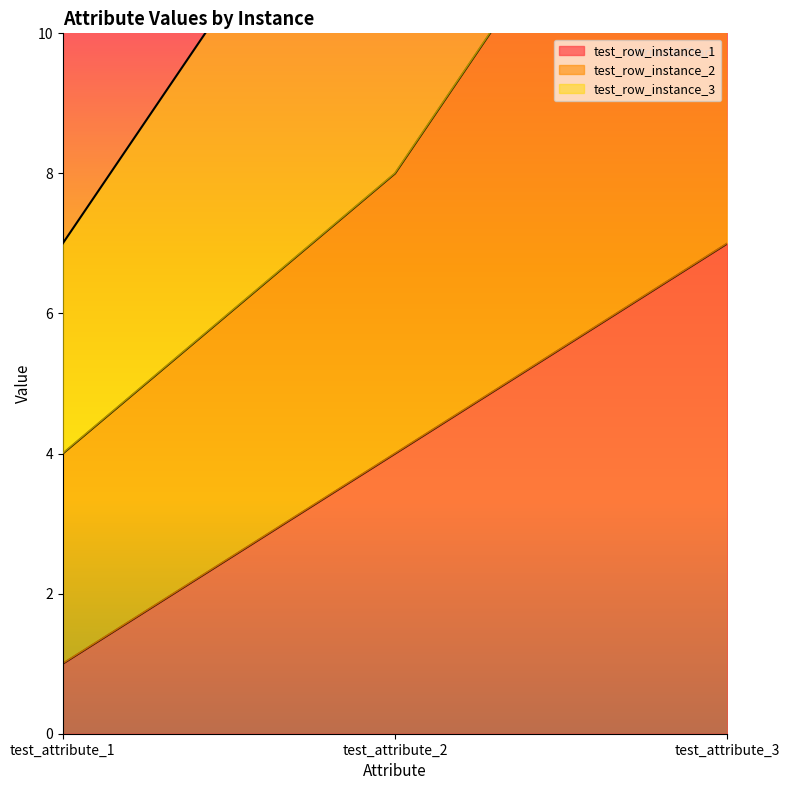

Where is test_row_instance_2 nearest to the value 9?

test_attribute_2